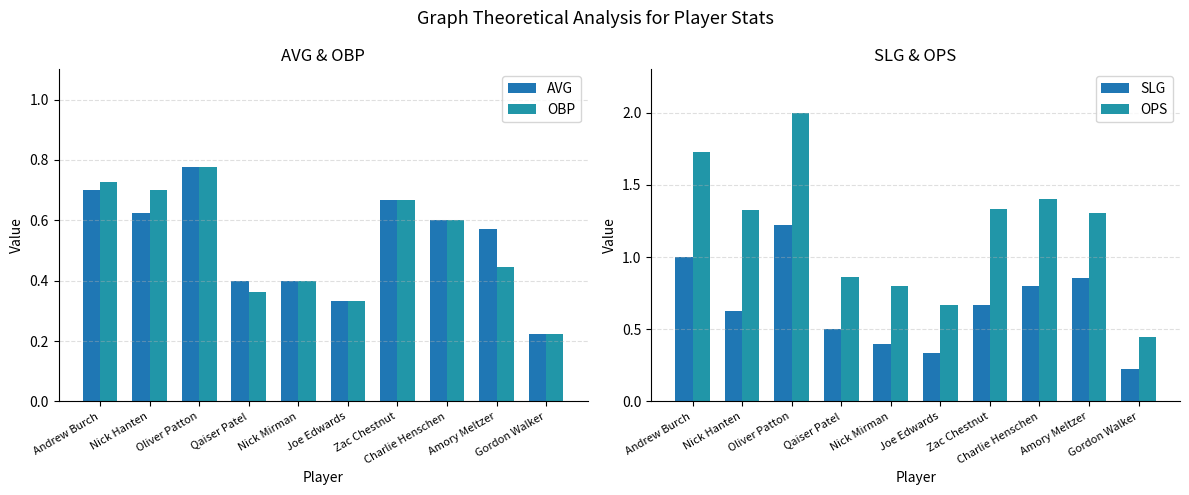

How many groups of bars are there?

10